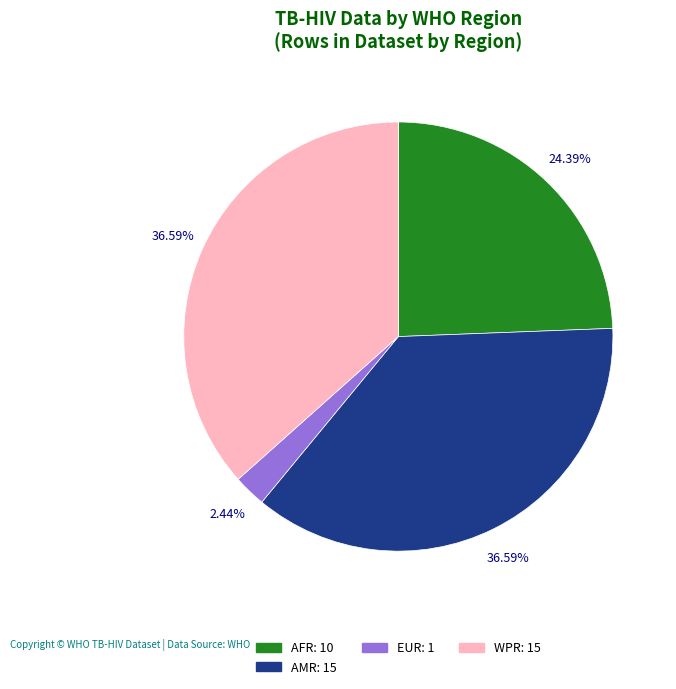

Is there a majority slice in this chart?

No